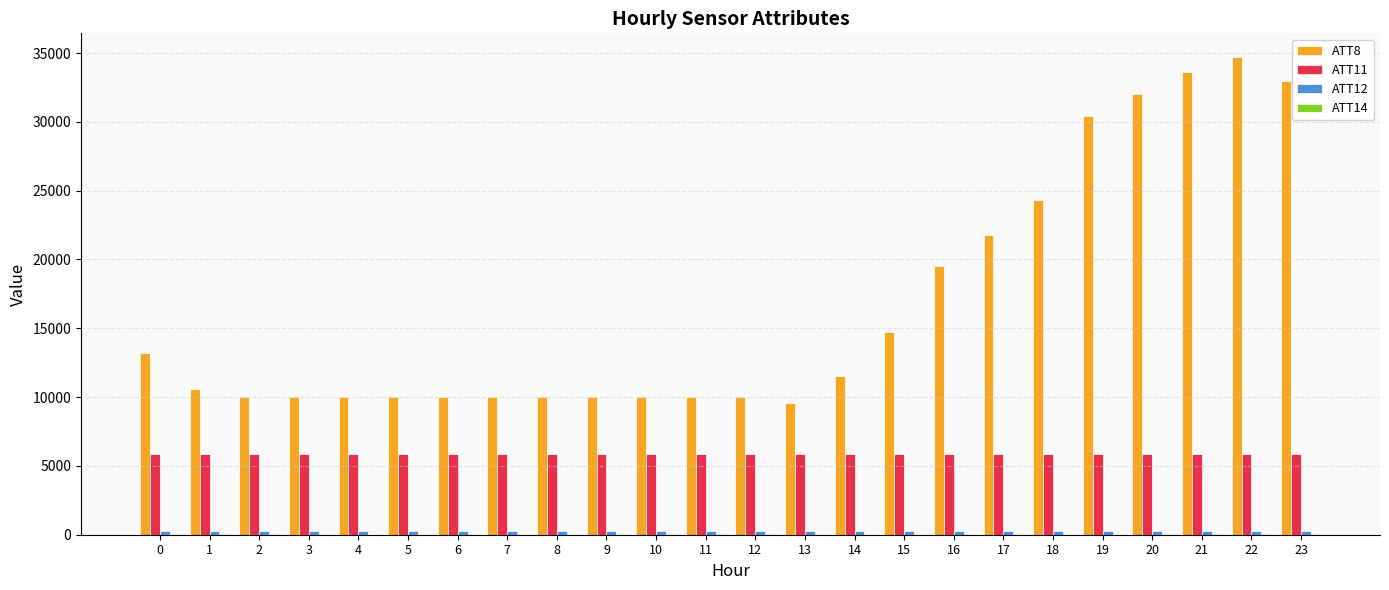

Which series has the largest total across all categories?

ATT8